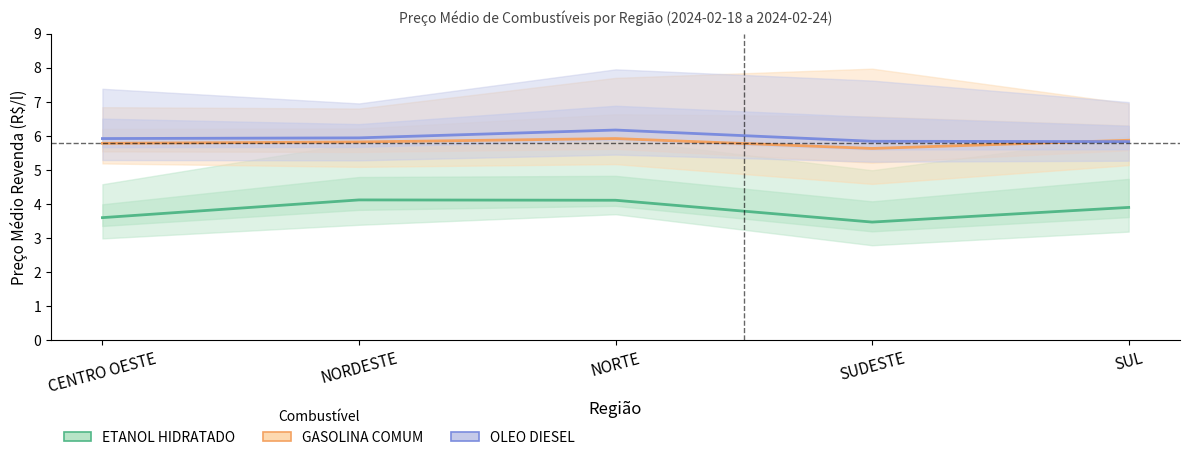

At how many categories does at least one series exceed 5?

5